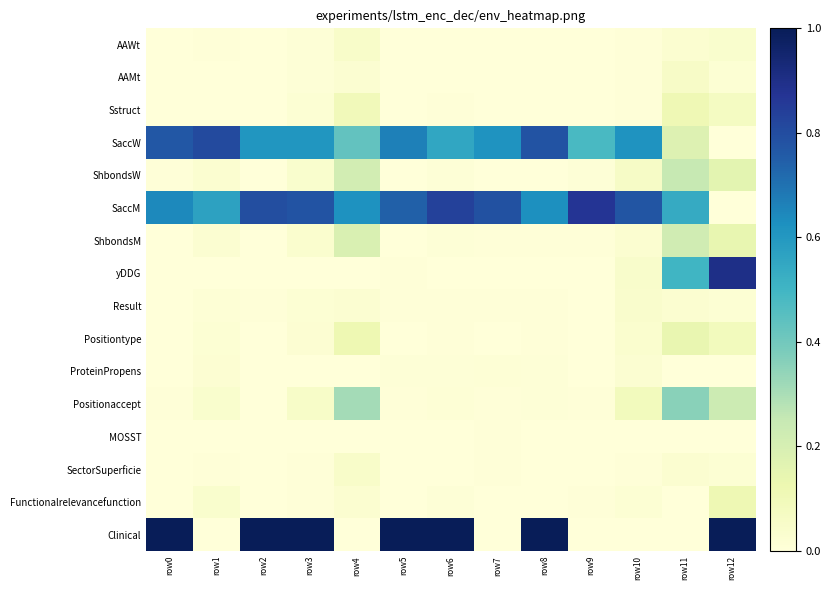

At which category is the sum across all series the highest?

row12